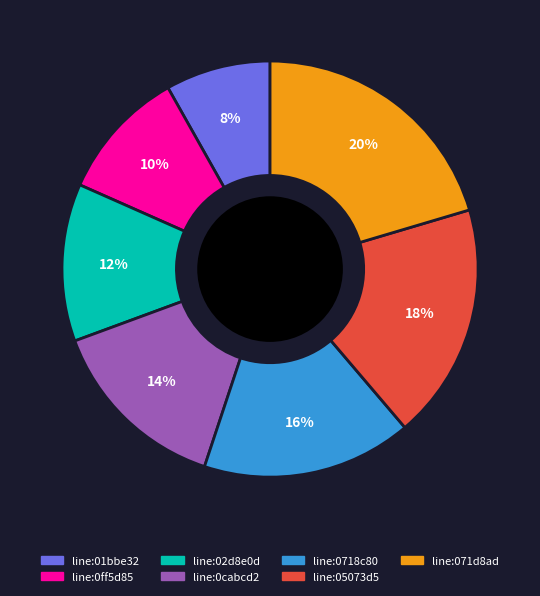

How many slices are in this pie chart?

7